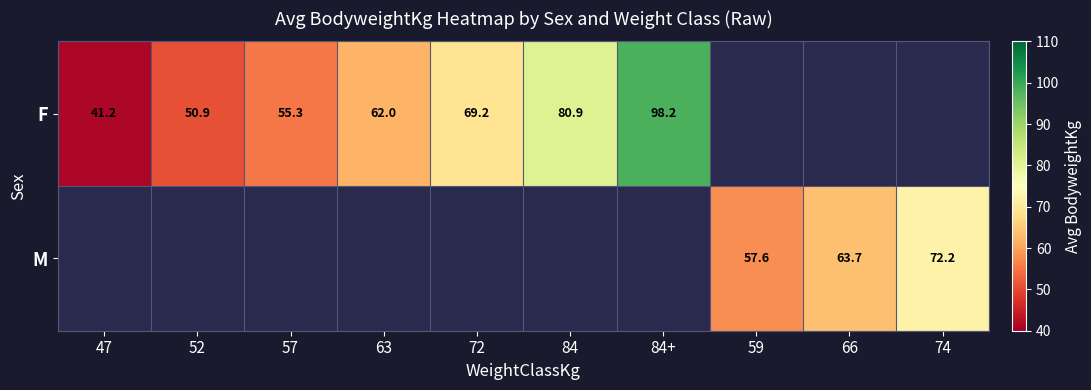

What is the smallest value displayed?

41.2